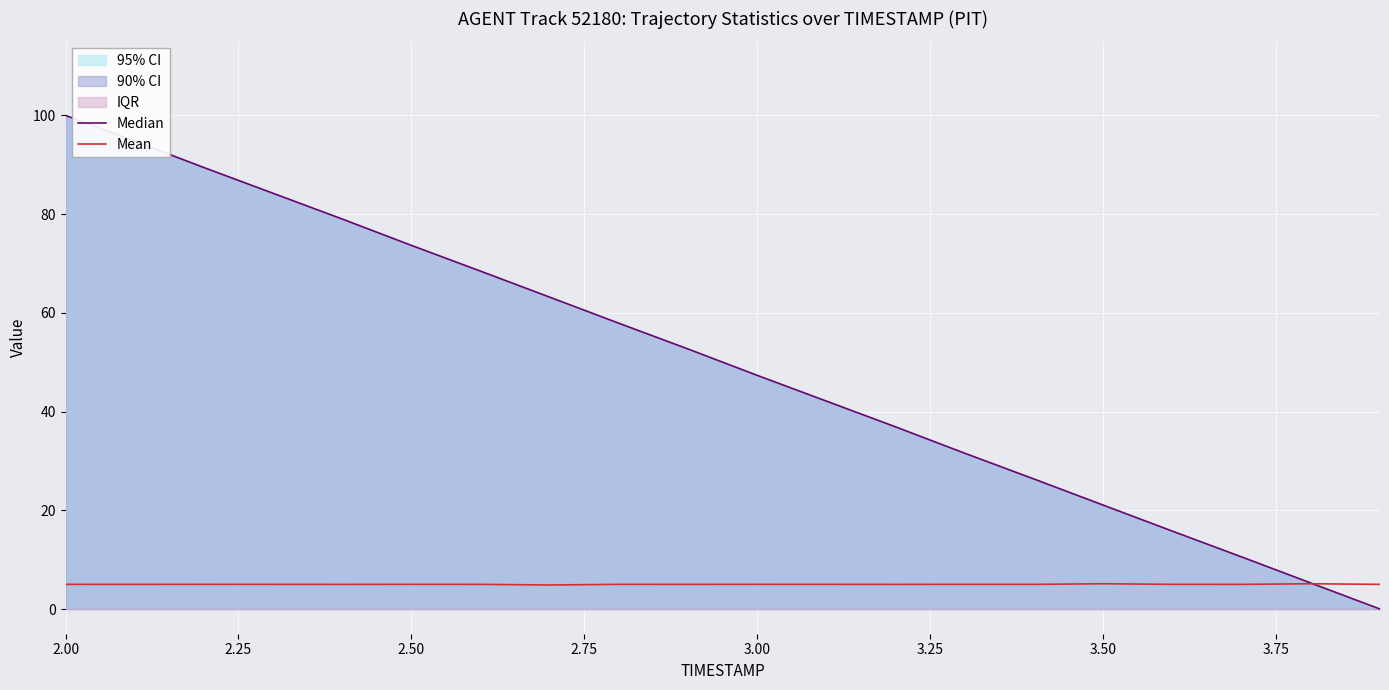

What is the sum of all Mean values?

100.1